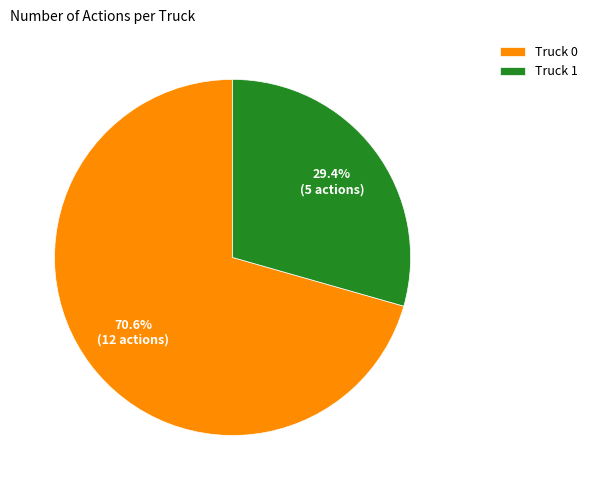

Is it true that Truck 0 is 71% of the pie?

True